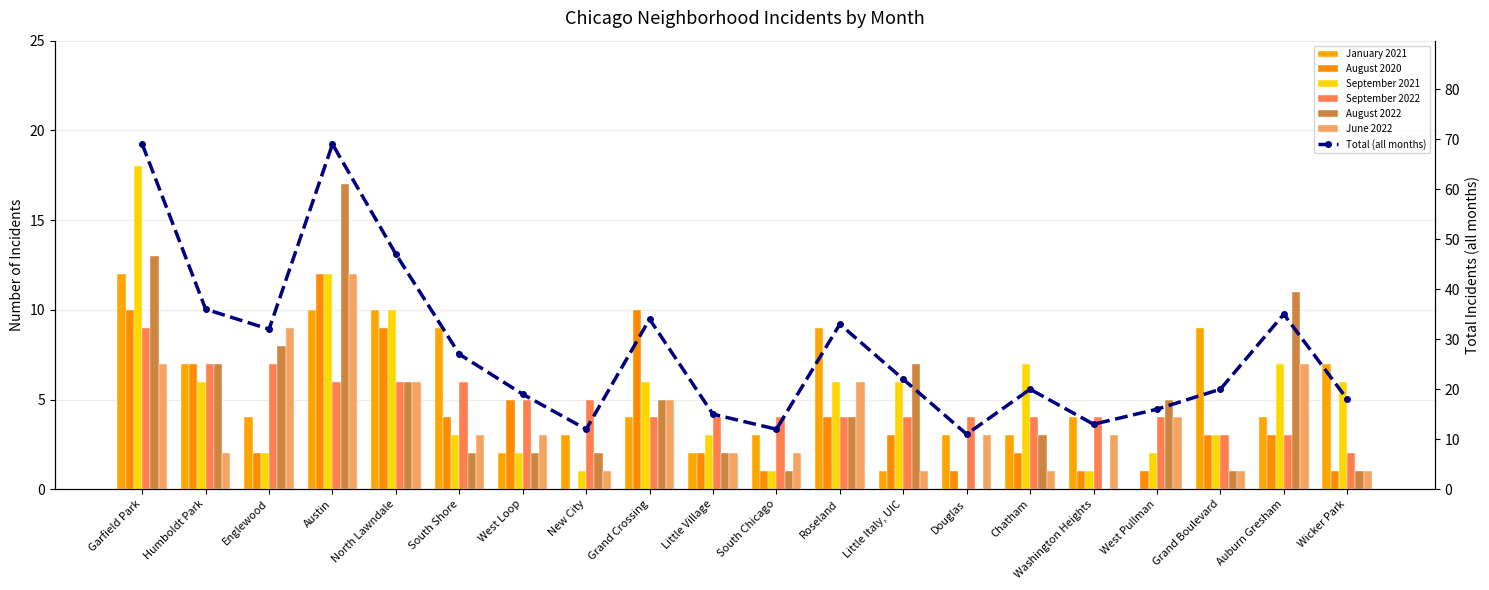

What is the difference between the second highest and minimum values in the August 2022 series?

13